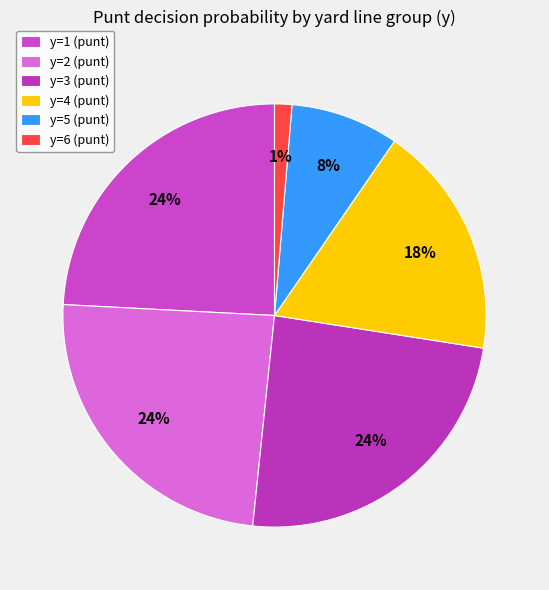

How many slices are in this pie chart?

6